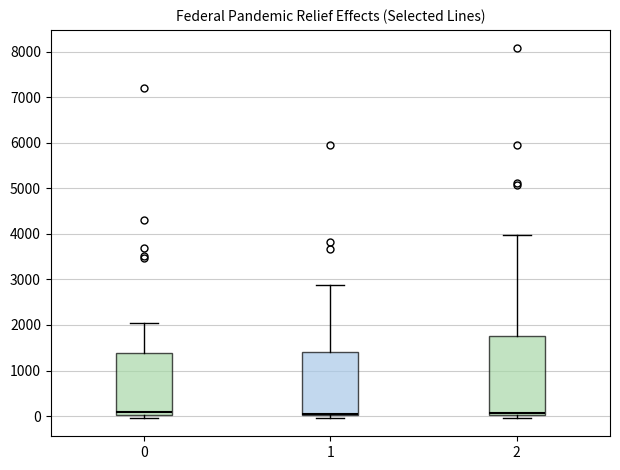

Reading left to right, read every box against the y-axis: the position of its median line, the range the box covers, and the ends of its whiskers. The values are not printed on the chart, so give them approximately, as read against the axis.

0: median 100, box 0 to 1400, whiskers 0 (just below the box's lower edge) to 2100
1: median 100, box 0 to 1400, whiskers 0 (just below the box's lower edge) to 2900
2: median 100, box 0 to 1800, whiskers 0 (just below the box's lower edge) to 4000